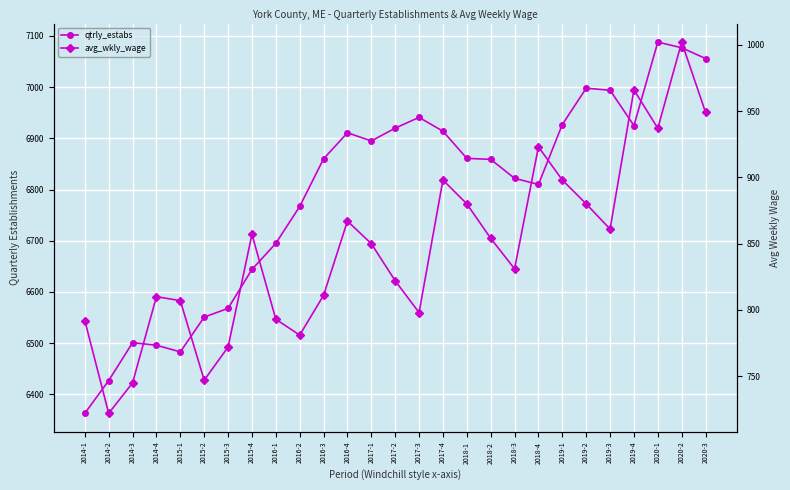

True or false: qtrly_estabs and avg_wkly_wage cross at least once.

False